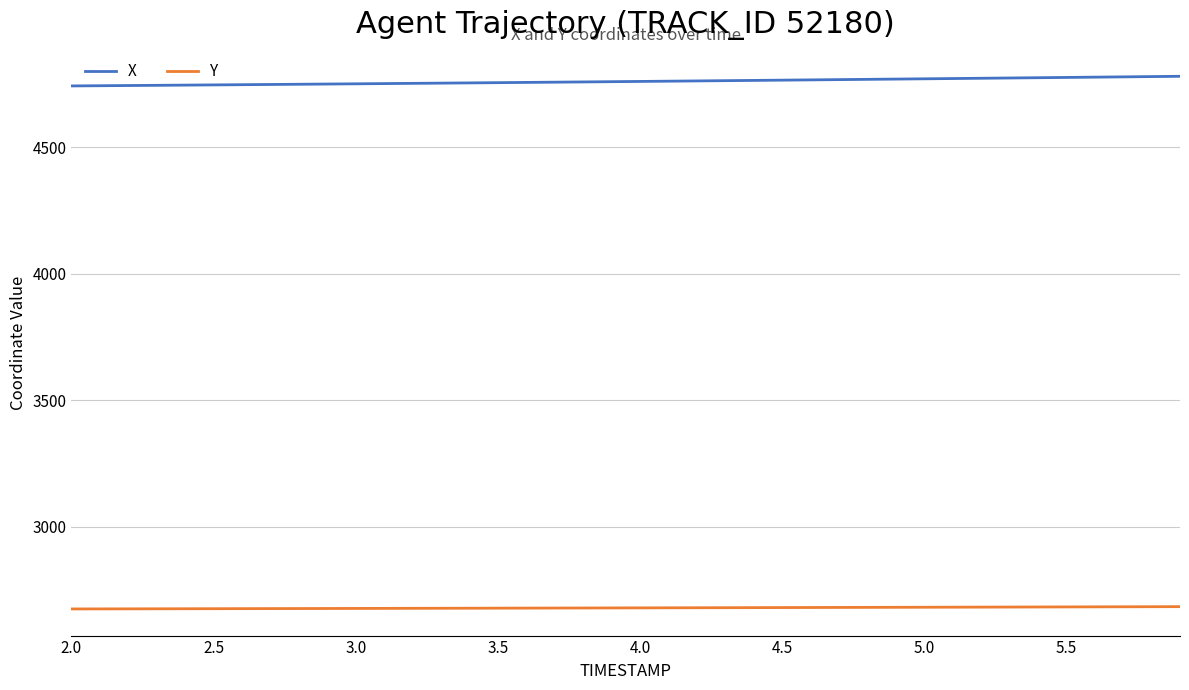

True or false: X and Y cross at least once.

False